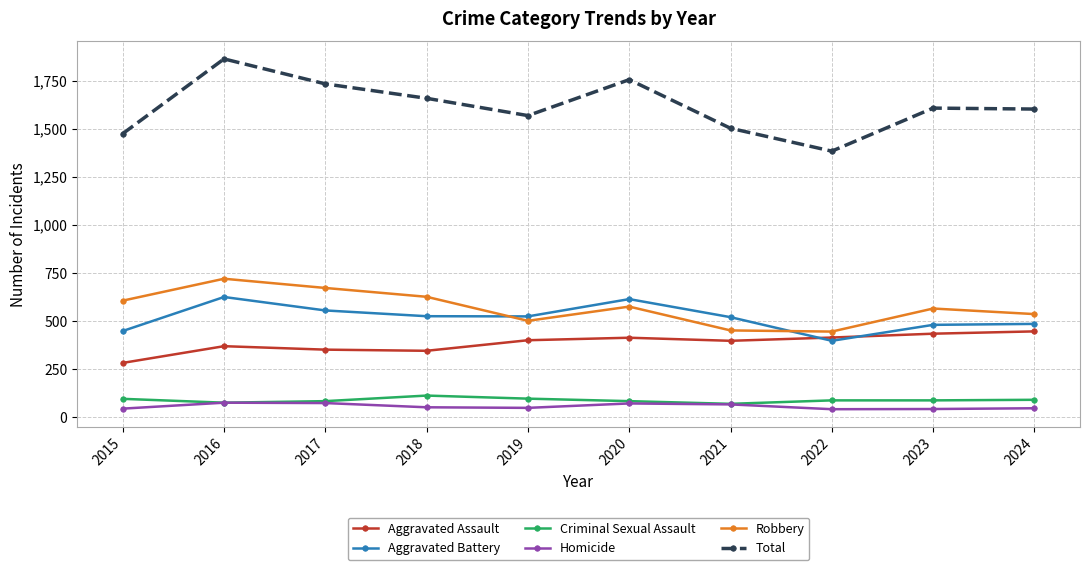

Where is the first local maximum for Total?

2016